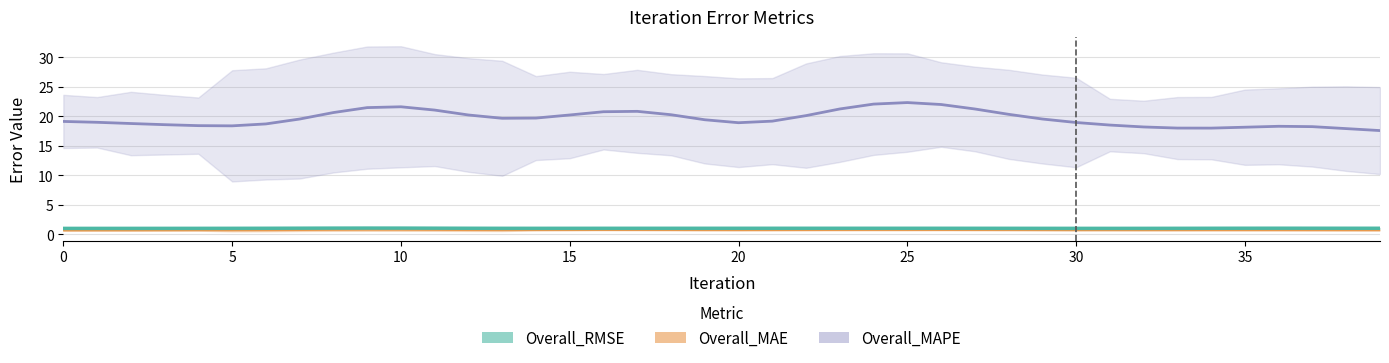

The value of Overall_RMSE at 8 is 0.4. True or false?

False